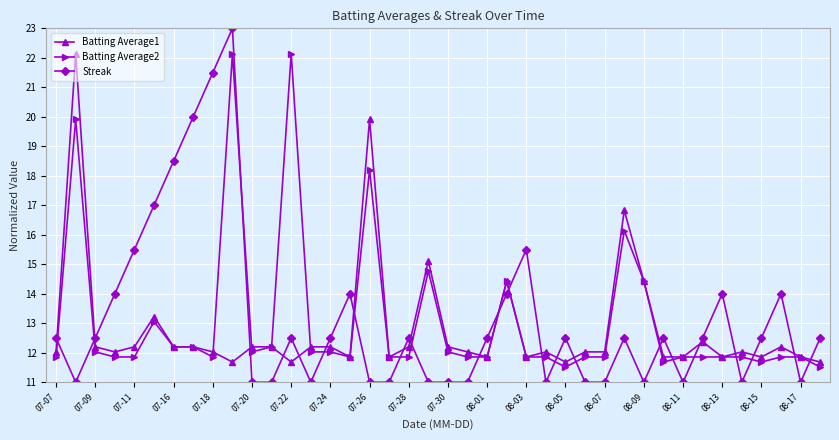

At how many categories does at least one series exceed 21?

4